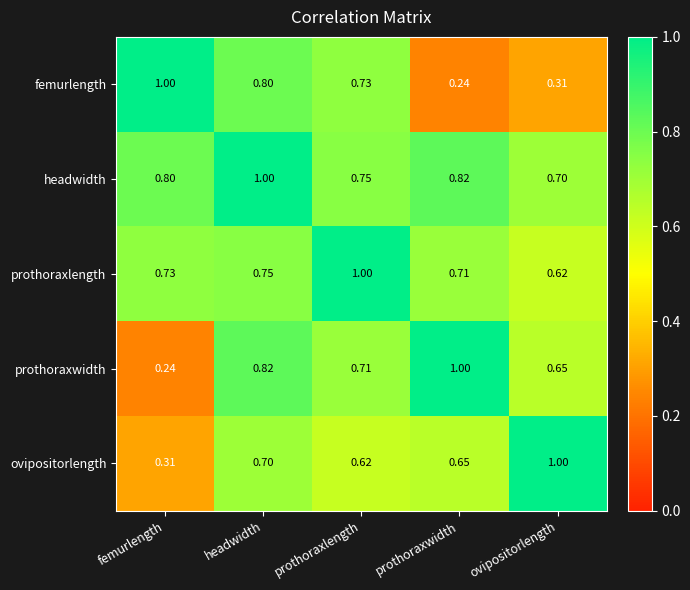

At which label does ovipositorlength reach its peak?

ovipositorlength